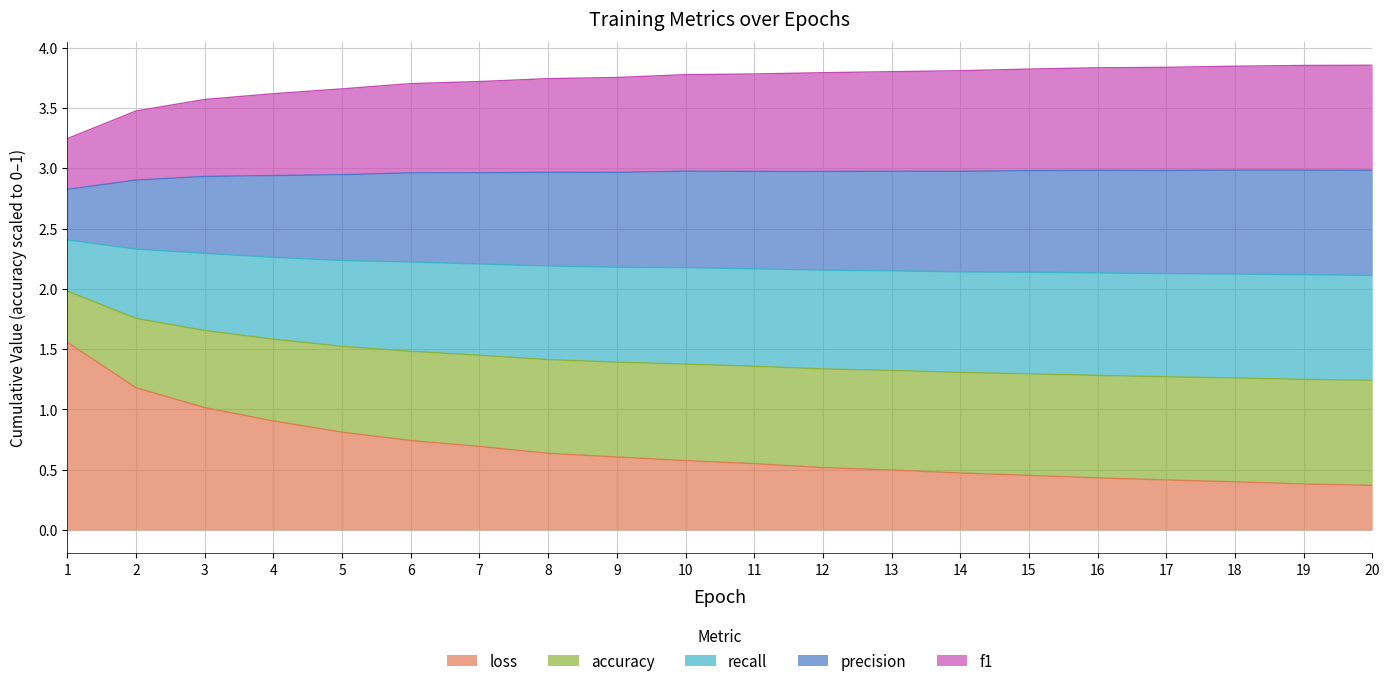

Does the chart have visible grid lines?

Yes